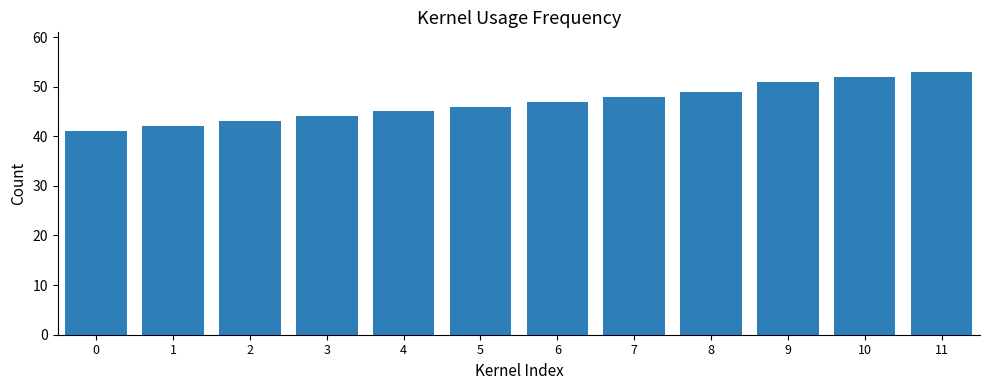

What is the value of the 5th bar from the left?

45